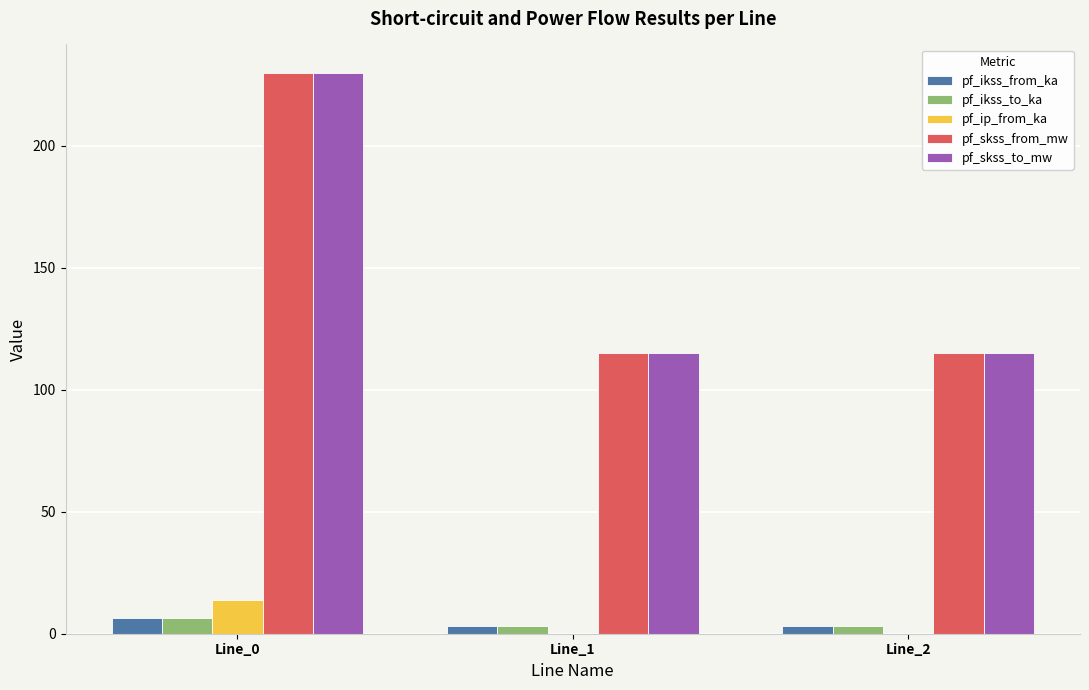

The pf_ip_from_ka series shows 6.2 at Line_0. True or false?

False